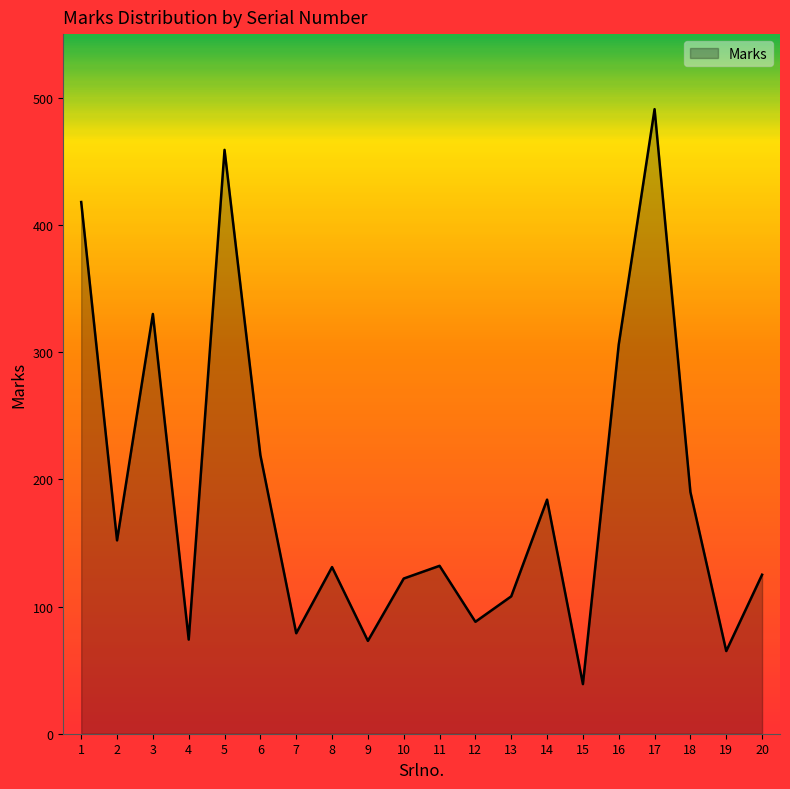

Is it true that the value at 3 is 159?

False